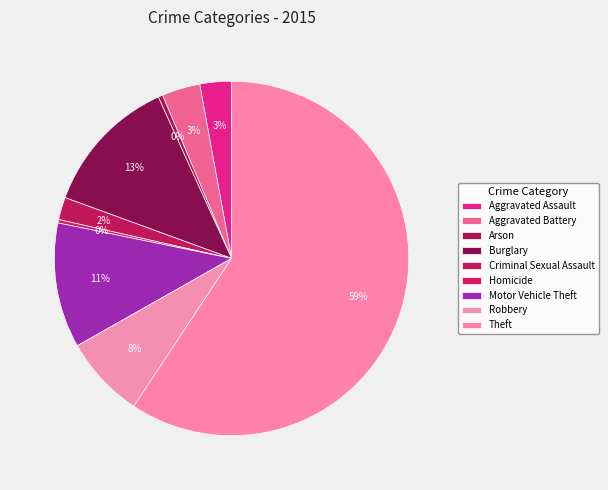

What is the change in value from Homicide to Theft?

+574